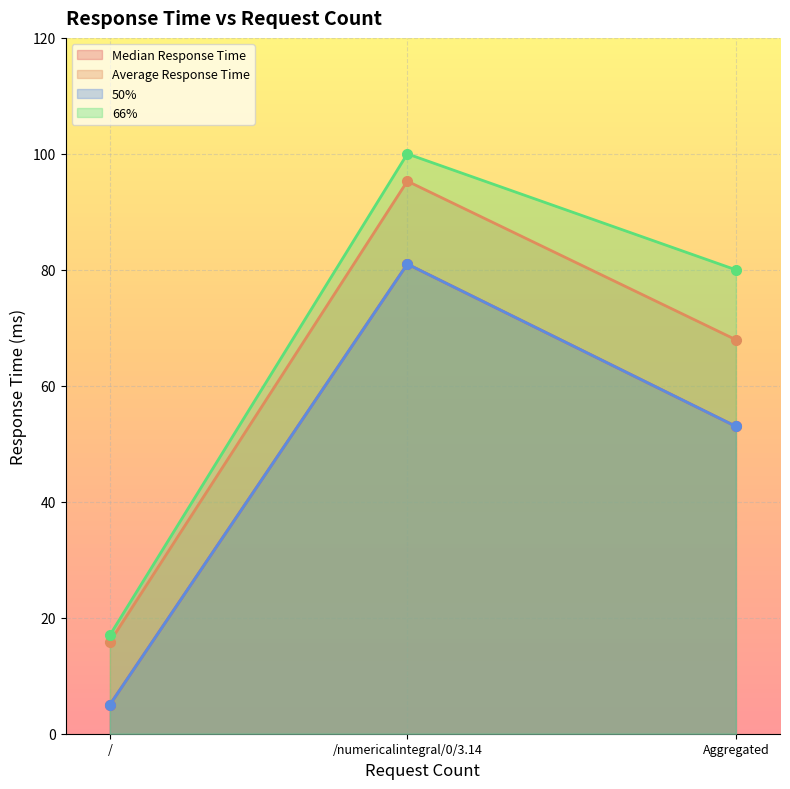

Reading right to left, transcribe all the data shown in this chart.

Median Response Time: 53.0	81.0	5.0
Average Response Time: 67.9	95.3	15.8
50%: 53.0	81.0	5.0
66%: 80.0	100.0	17.0